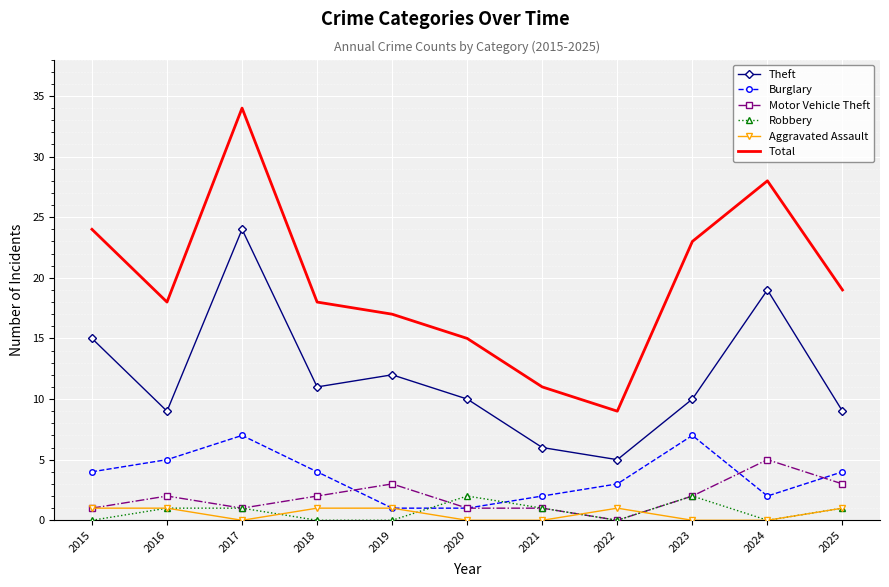

The value of Total at 2017 is 49. True or false?

False